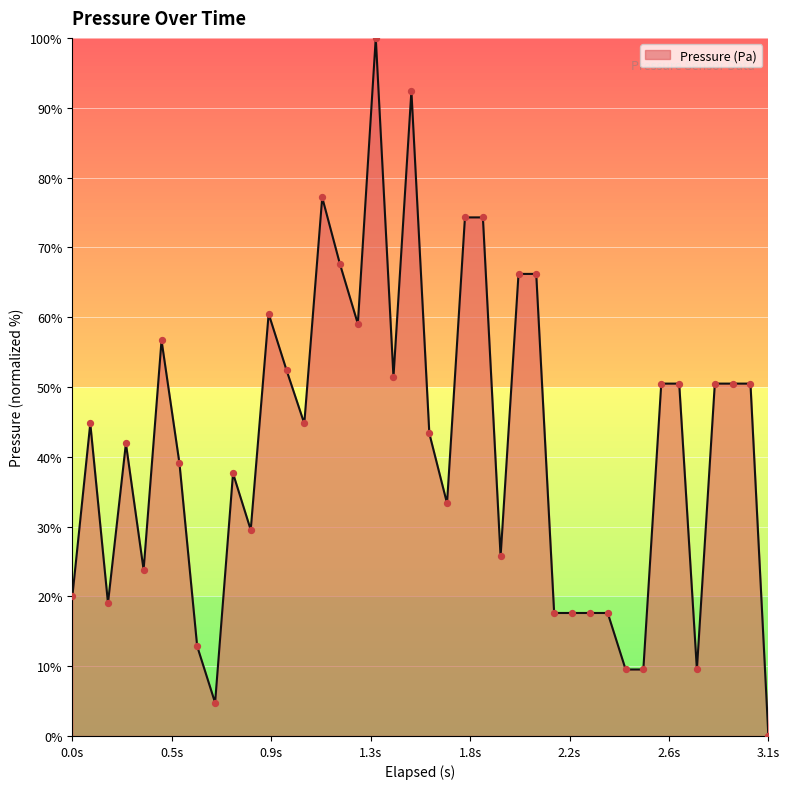

What is the difference between the maximum and minimum values?

100.0